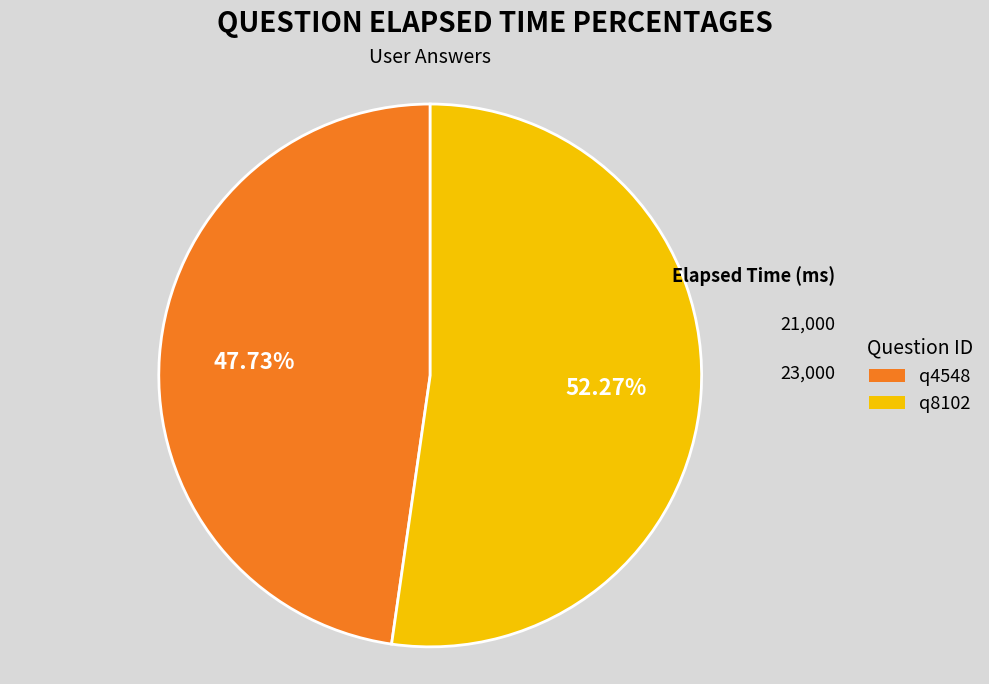

How many segments does this pie chart have?

2